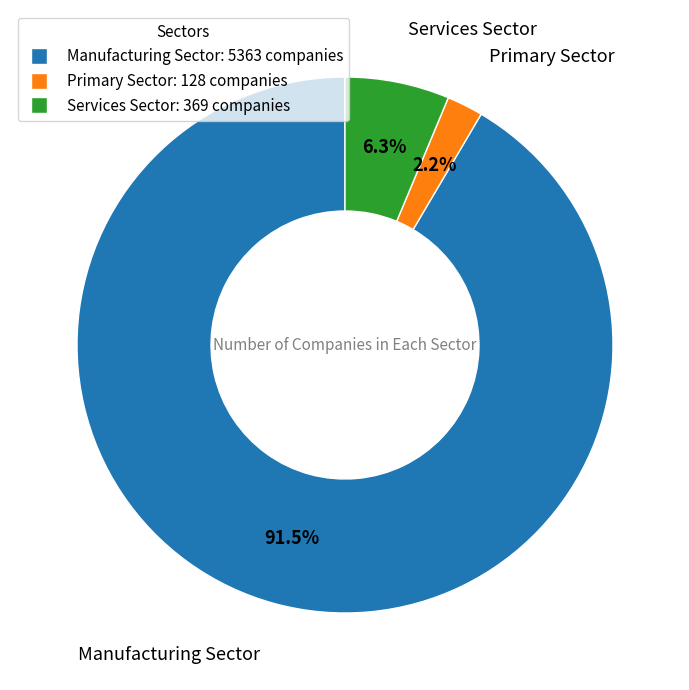

To the nearest percent, what is the difference between the largest and smallest slice percentages?

89%